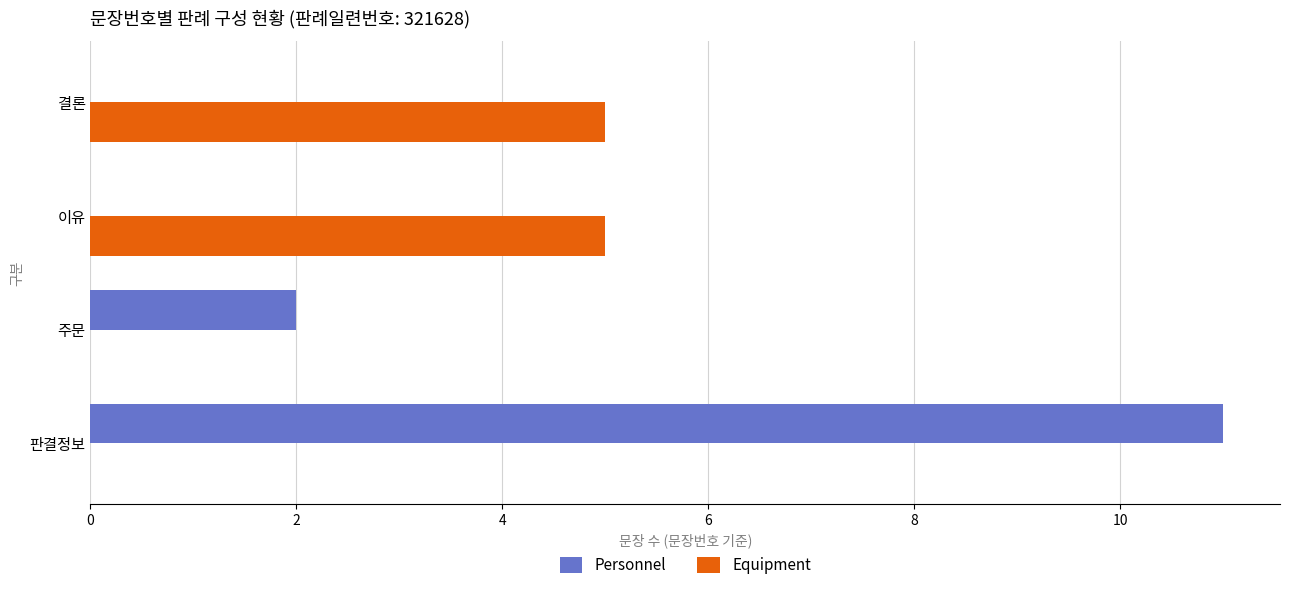

At which category is the sum across all series the highest?

판결정보